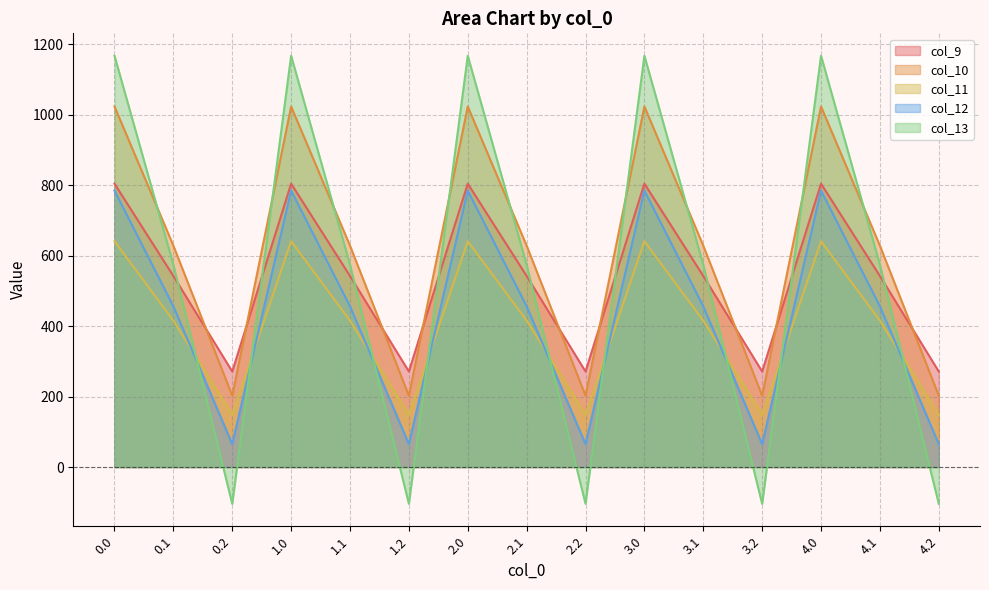

In col_13, how many points are higher than both neighbors (excluding endpoints)?

4